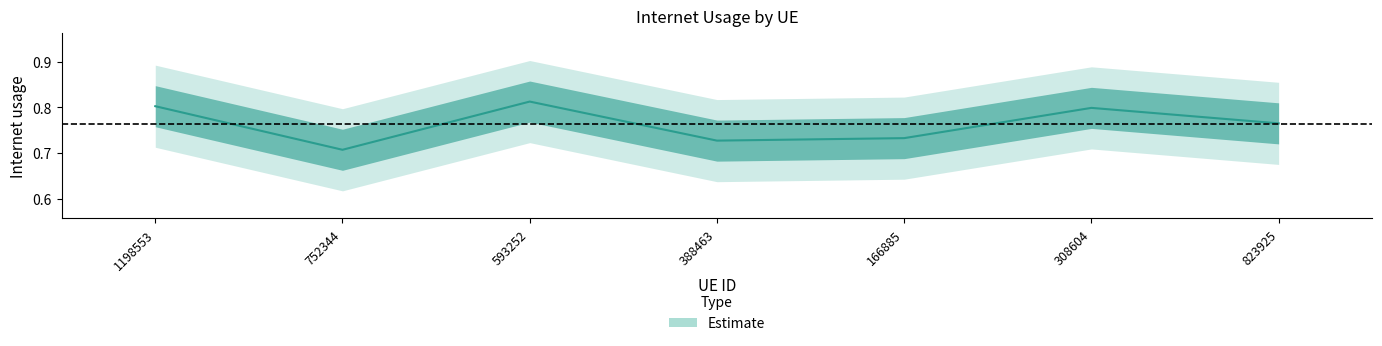

How many points are higher than both their immediate neighbors (excluding endpoints)?

2